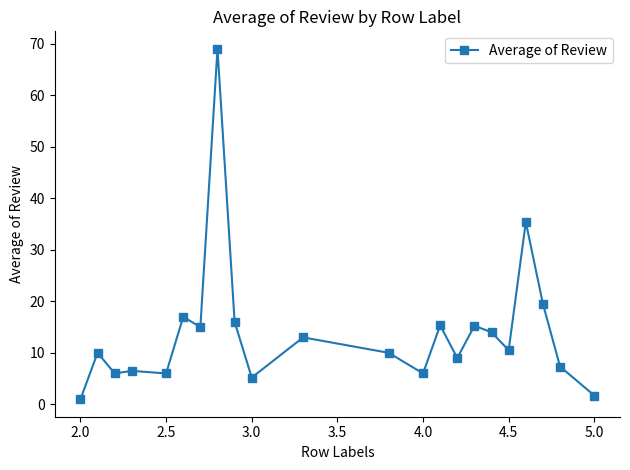

True or false: the data has more than 0 interior local peaks.

True